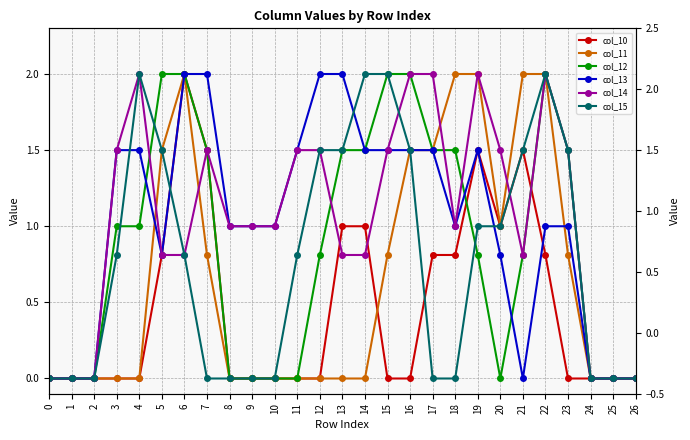

Which series has the largest total across all categories?

col_14